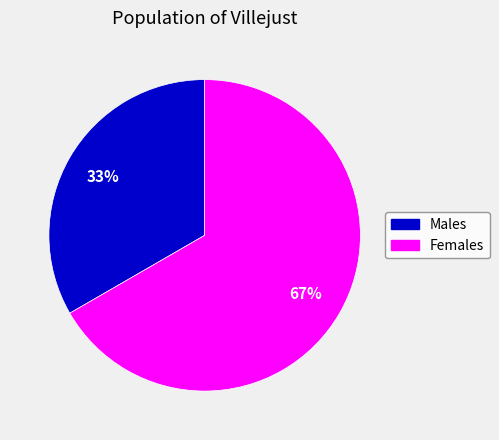

Does any single category account for the majority?

Yes